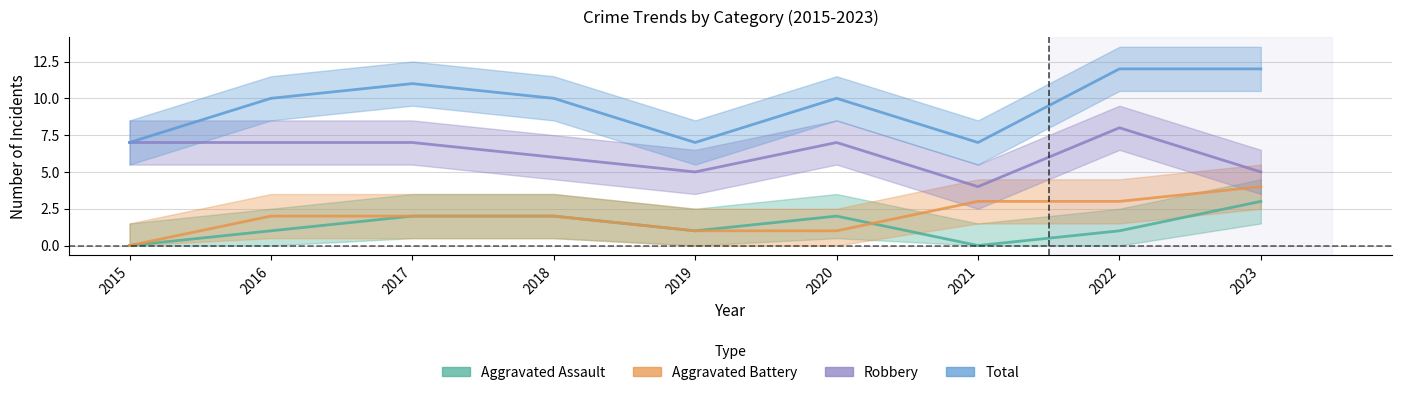

Reading left to right, transcribe all the data shown in this chart.

Aggravated Assault: 2015=0	2016=1	2017=2	2018=2	2019=1	2020=2	2021=0	2022=1	2023=3
Aggravated Battery: 2015=0	2016=2	2017=2	2018=2	2019=1	2020=1	2021=3	2022=3	2023=4
Robbery: 2015=7	2016=7	2017=7	2018=6	2019=5	2020=7	2021=4	2022=8	2023=5
Total: 2015=7	2016=10	2017=11	2018=10	2019=7	2020=10	2021=7	2022=12	2023=12